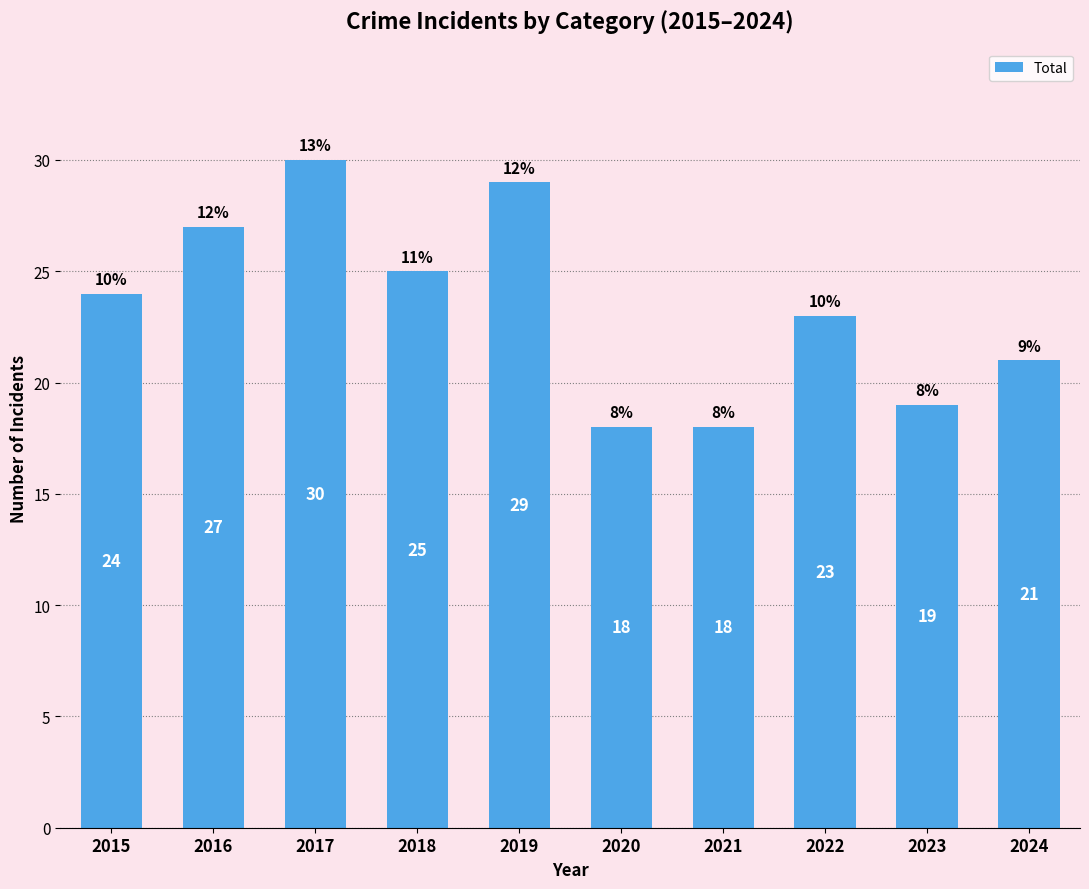

Reading left to right, transcribe all the data shown in this chart.

24	27	30	25	29	18	18	23	19	21